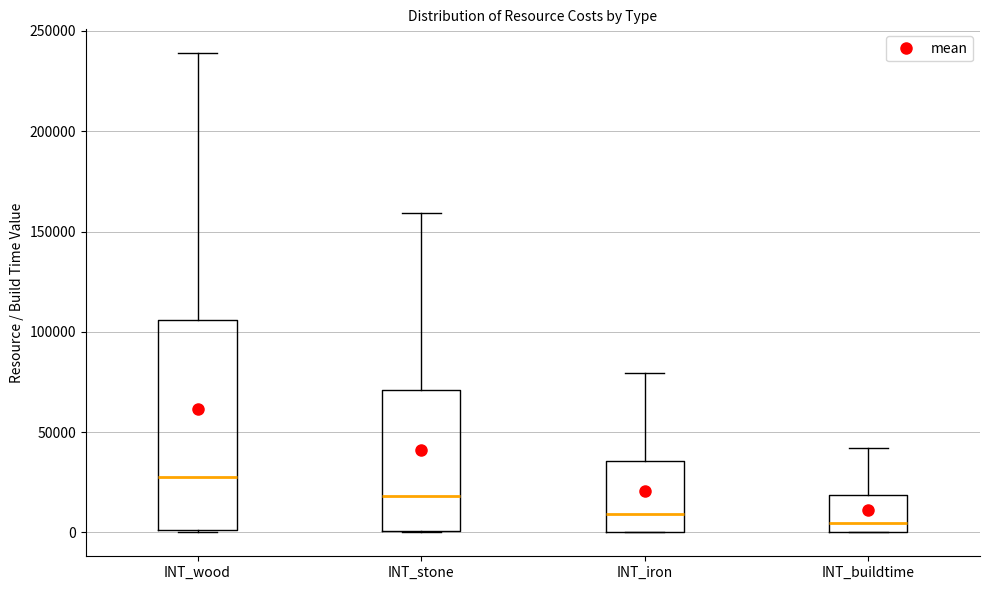

Reading left to right, transcribe this box plot: for each box, give where its median line is, the range the box spans, and where its two whiskers end, as read against the y-axis. The values are not printed on the chart, so give them approximately, as read against the axis.

INT_wood: median 25000, box 0 to 105000, whiskers 0 to 240000
INT_stone: median 20000, box 0 to 70000, whiskers 0 to 160000
INT_iron: median 10000, box 0 to 35000, whiskers 0 to 80000
INT_buildtime: median 5000, box 0 to 20000, whiskers 0 to 40000